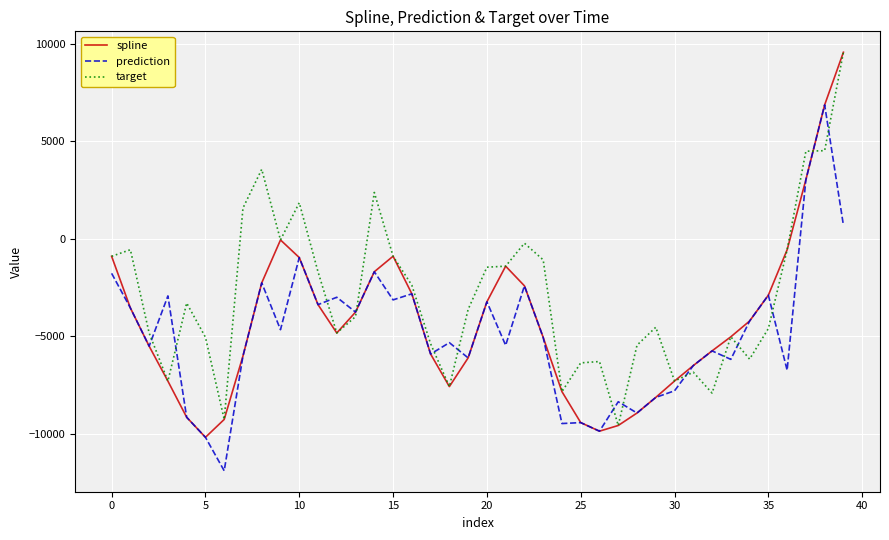

What is the highest value of the target series?

9563.0